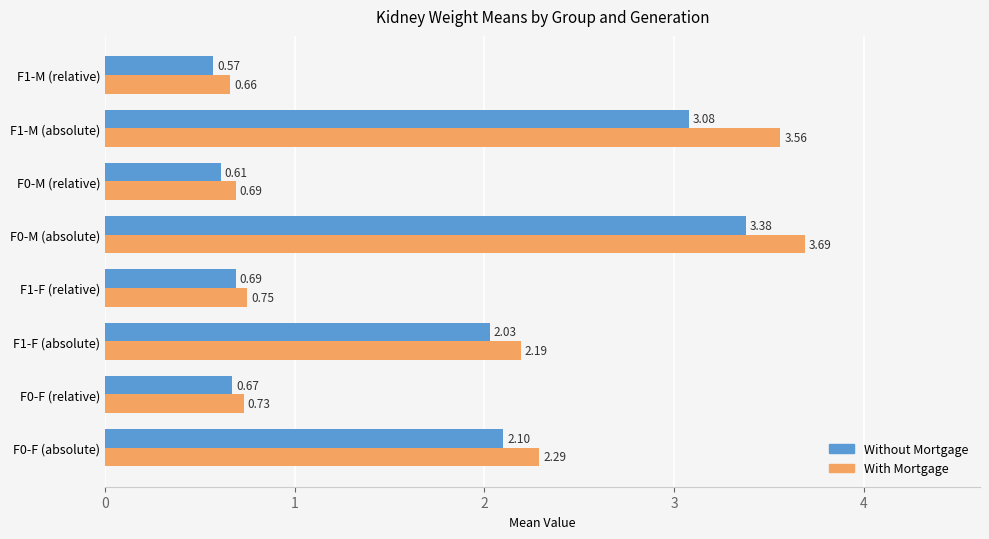

List the series in order of their overall mean, highest first.

With Mortgage, Without Mortgage